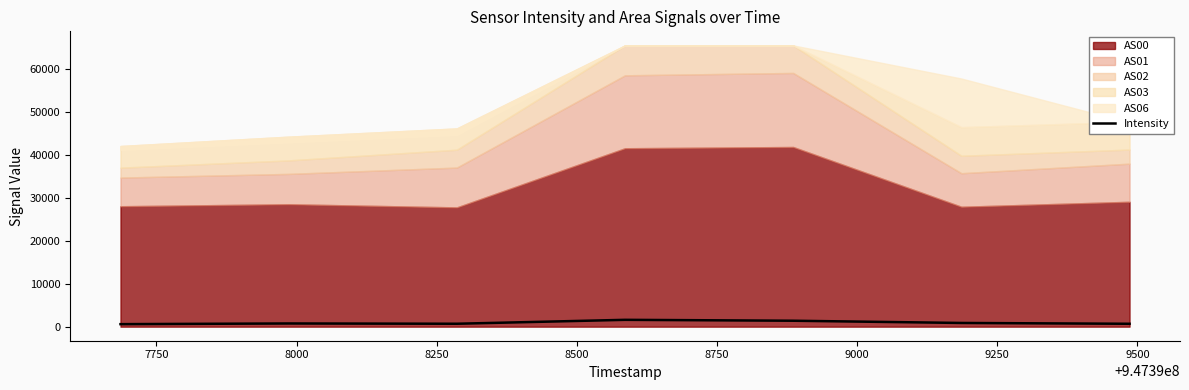

What is the value of the 4th point from the left?

1591.7